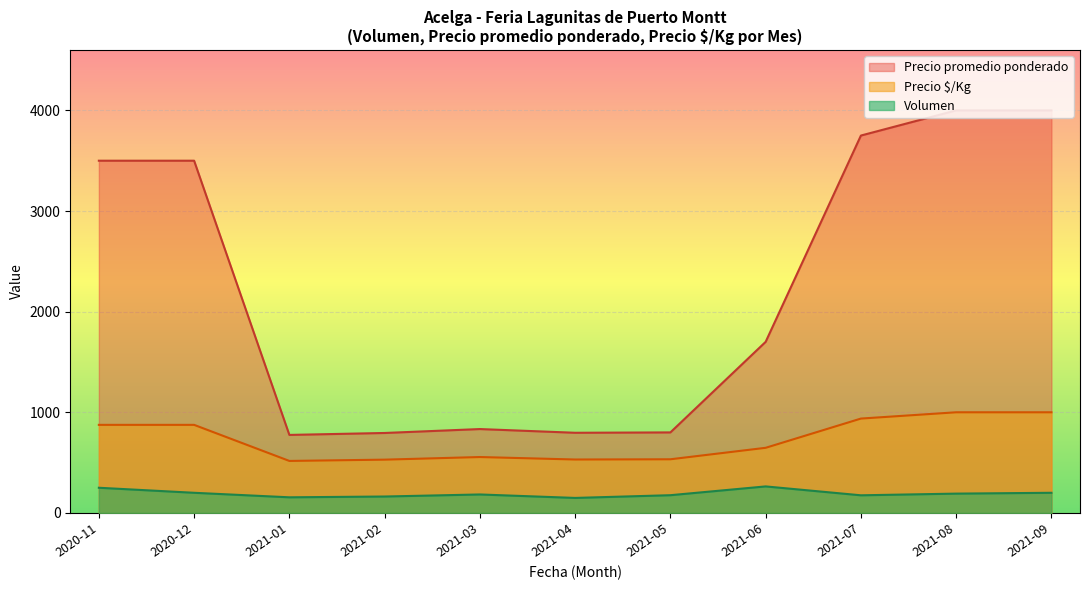

How many lines are shown in the chart?

3